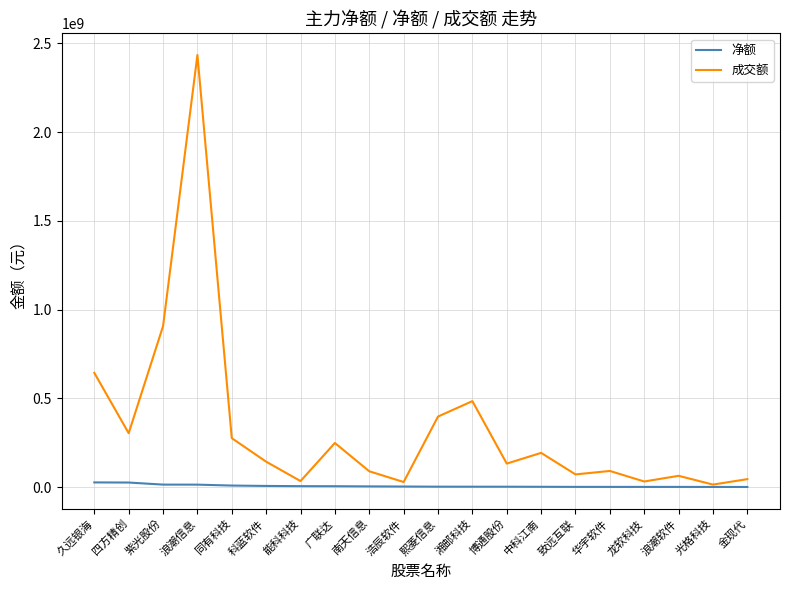

List the series in order of their overall mean, highest first.

成交额, 净额